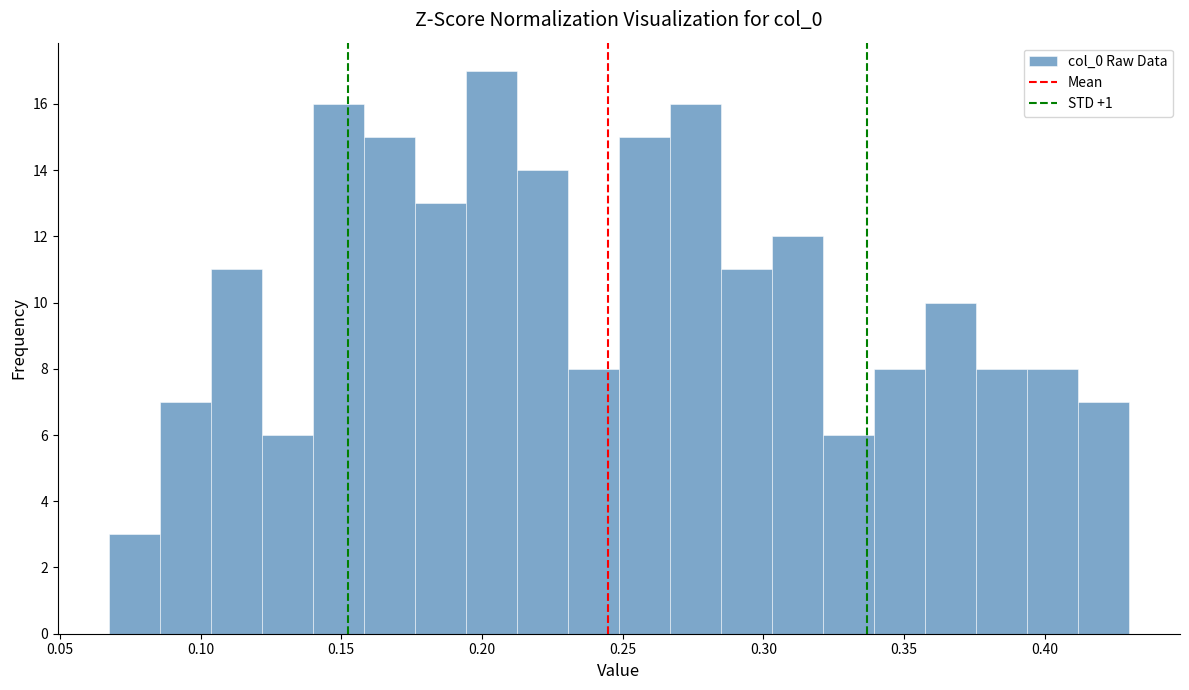

Read against the x-axis, roughly where is the centre of the tallest bar?

0.205